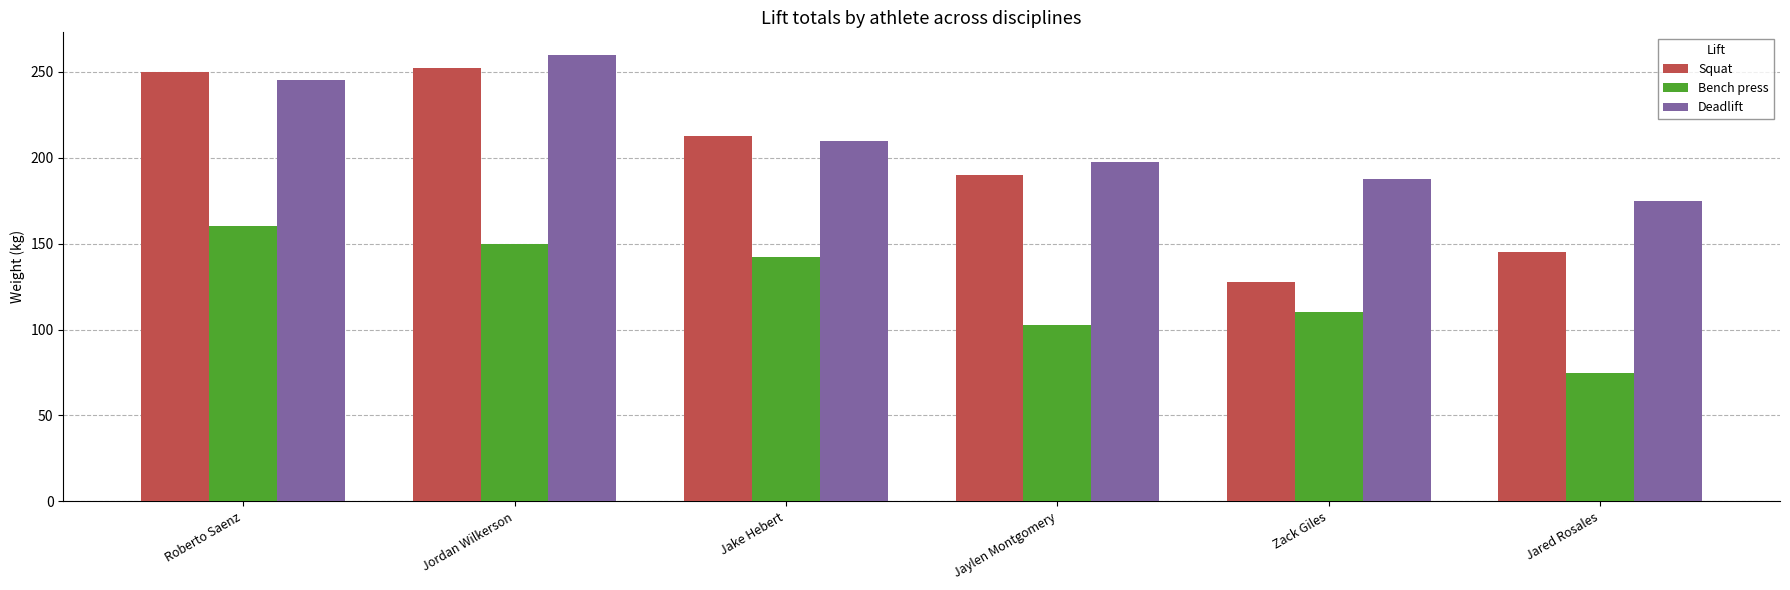

What is the label of the 3rd bar from the right?

Jaylen Montgomery